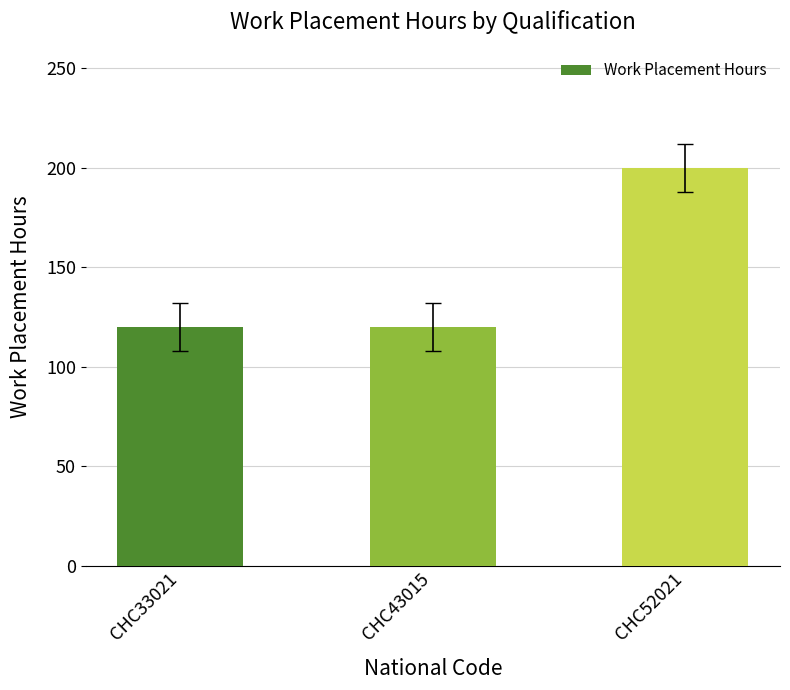

Which label corresponds to the largest value in the chart?

CHC52021